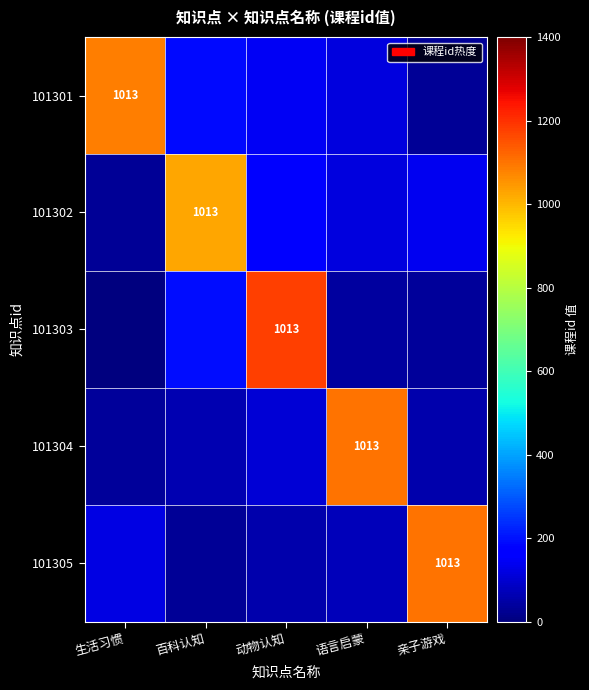

How many distinct data groups are displayed?

5